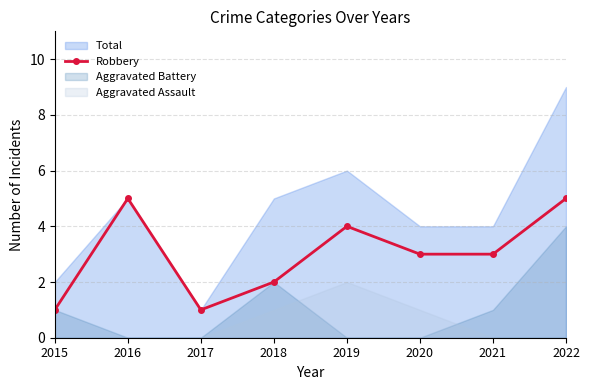

Where is the first local minimum for Robbery?

2017